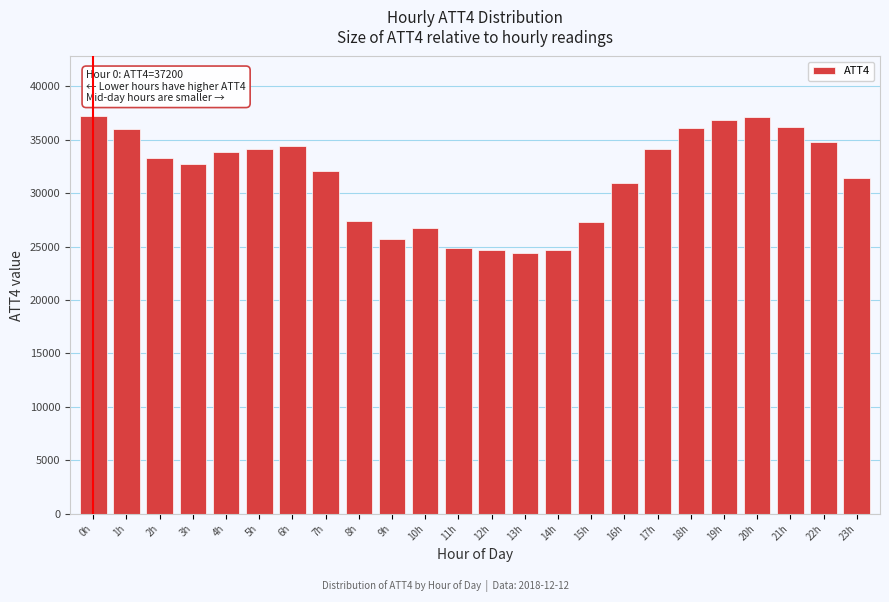

Is it true that the value at 13h is 24400?

True